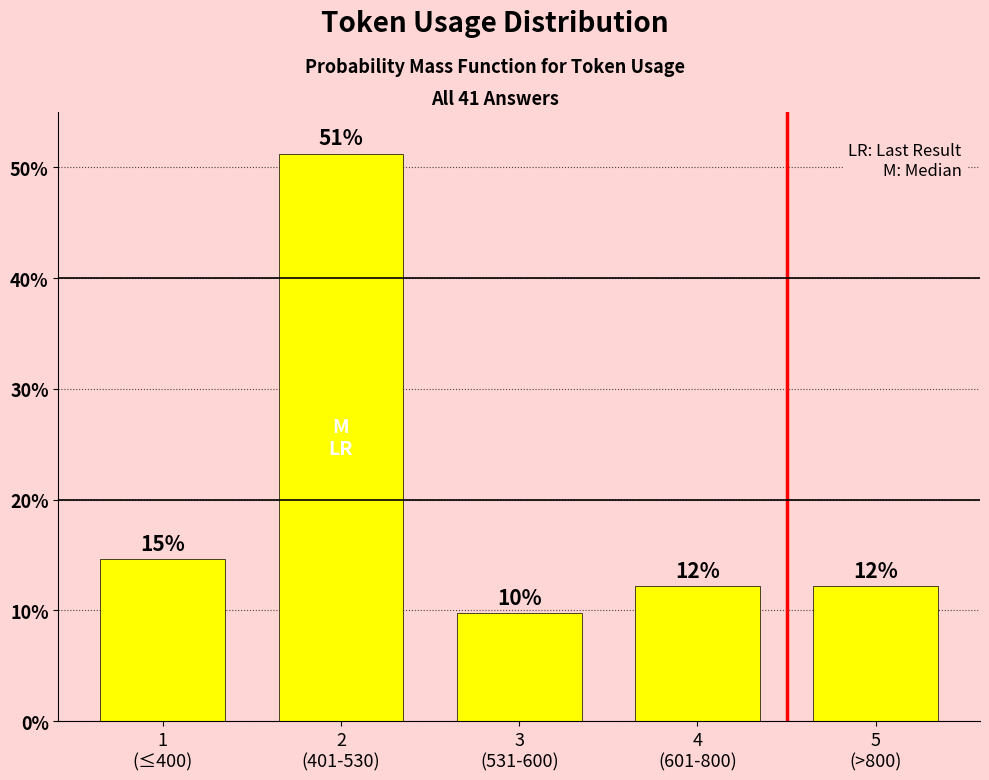

How many bars are there in total?

5